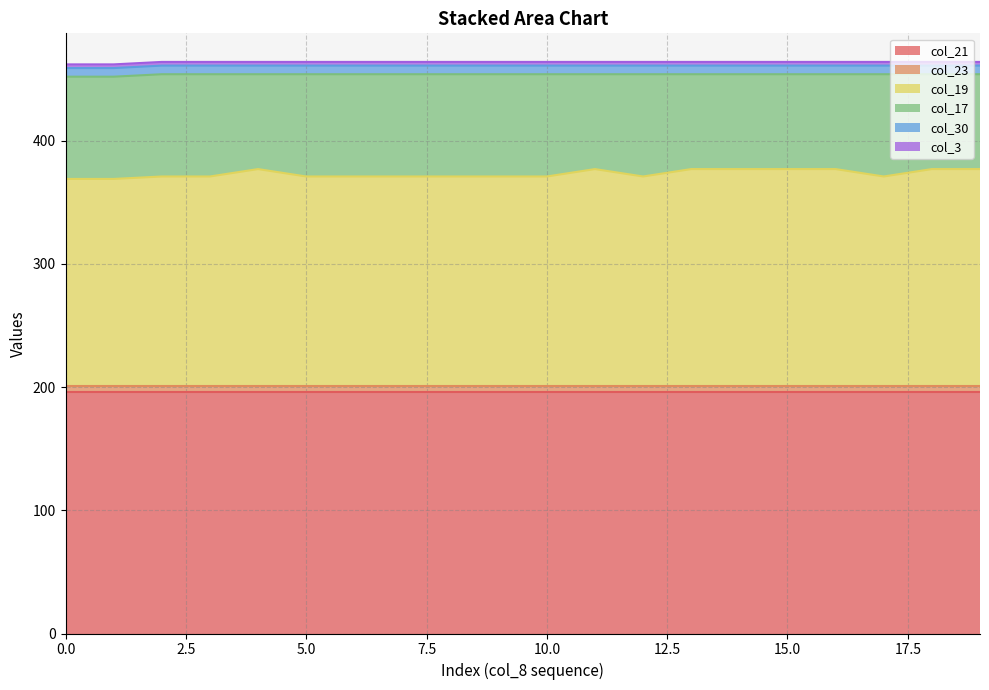

True or false: col_3_line and col_23_line cross at least once.

False